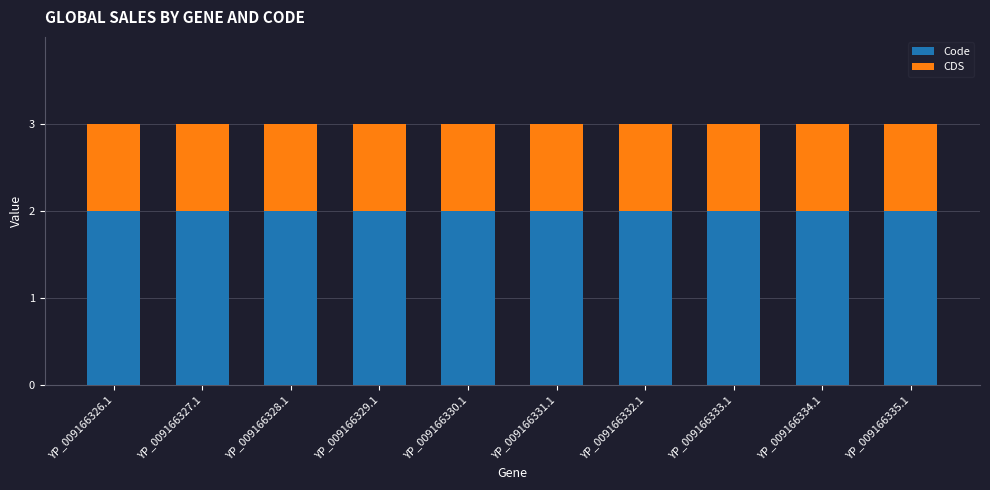

What is the total value across all series at YP_009166331.1?

3